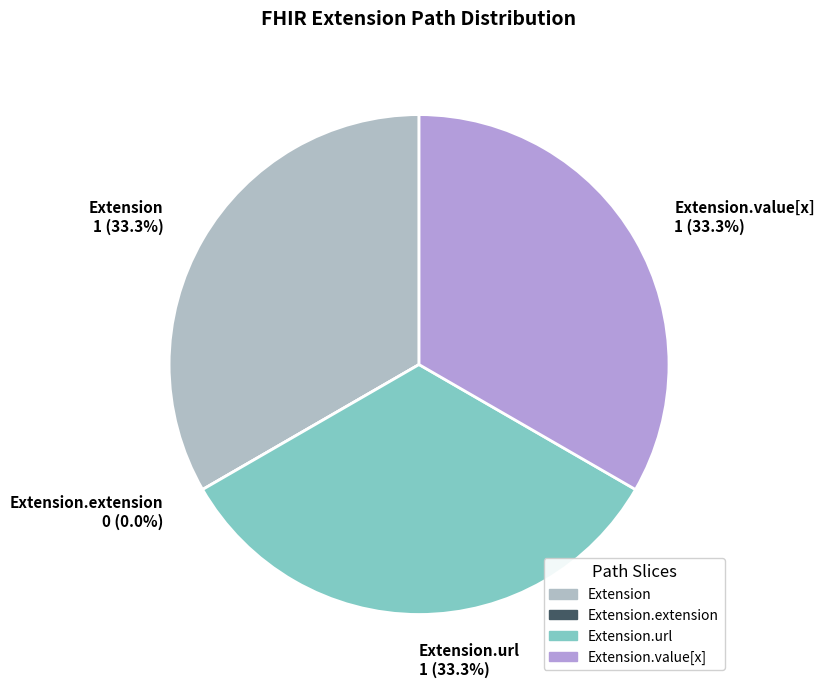

What is the smallest slice in the pie chart?

Extension.extension